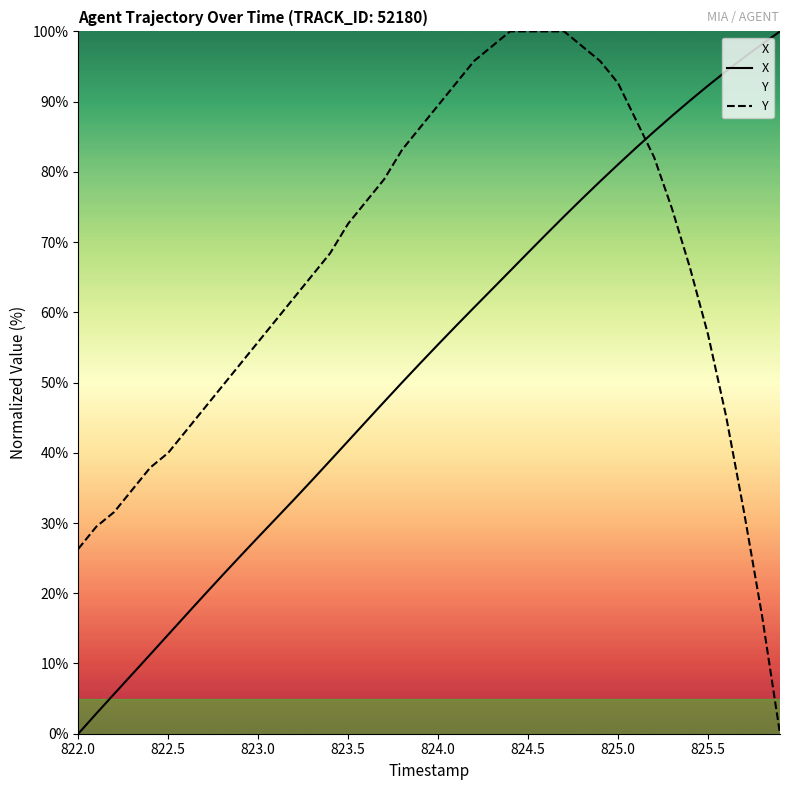

What is the maximum value shown in the chart?

100.0